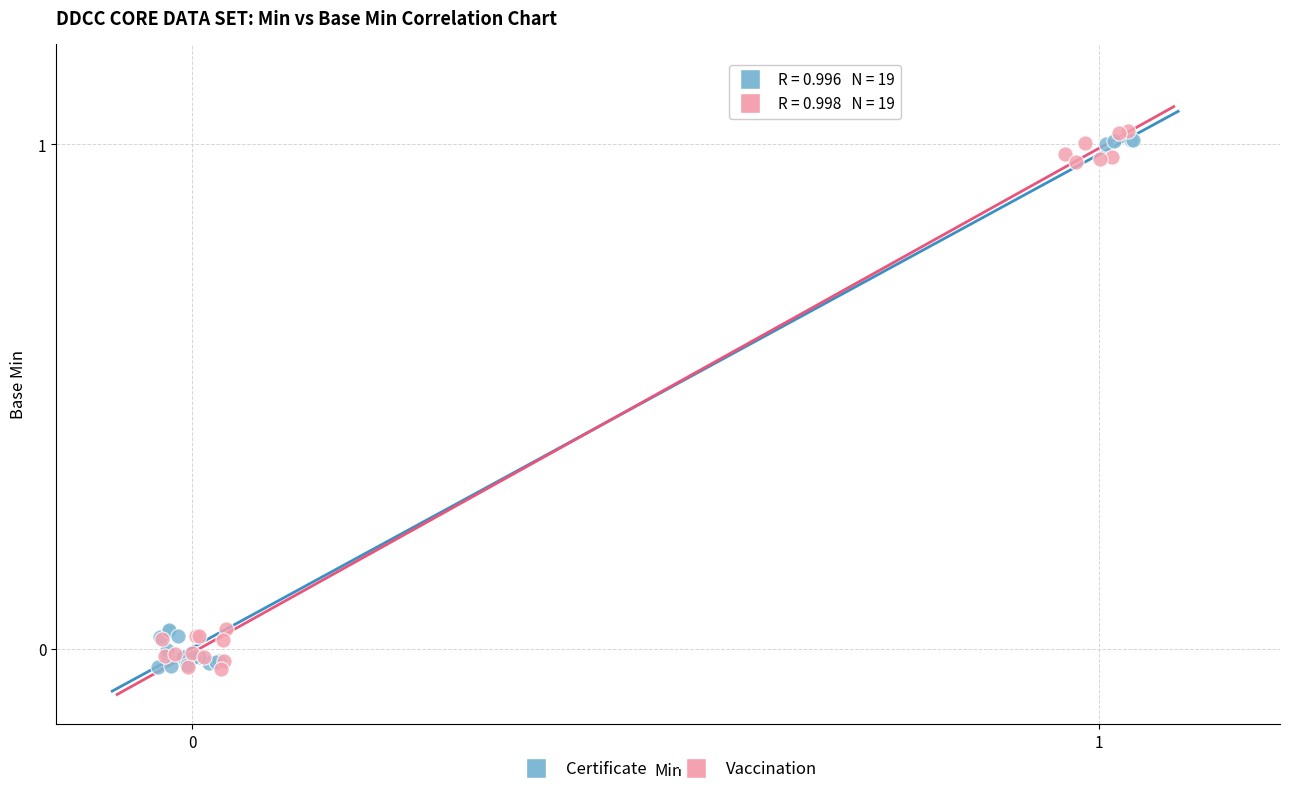

What are all the series names shown in the legend?

Certificate, Vaccination